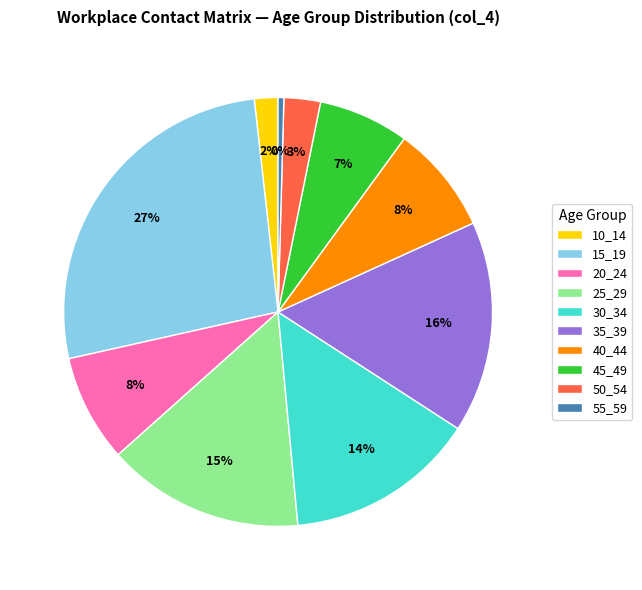

Is 40_44 the majority of the pie?

No